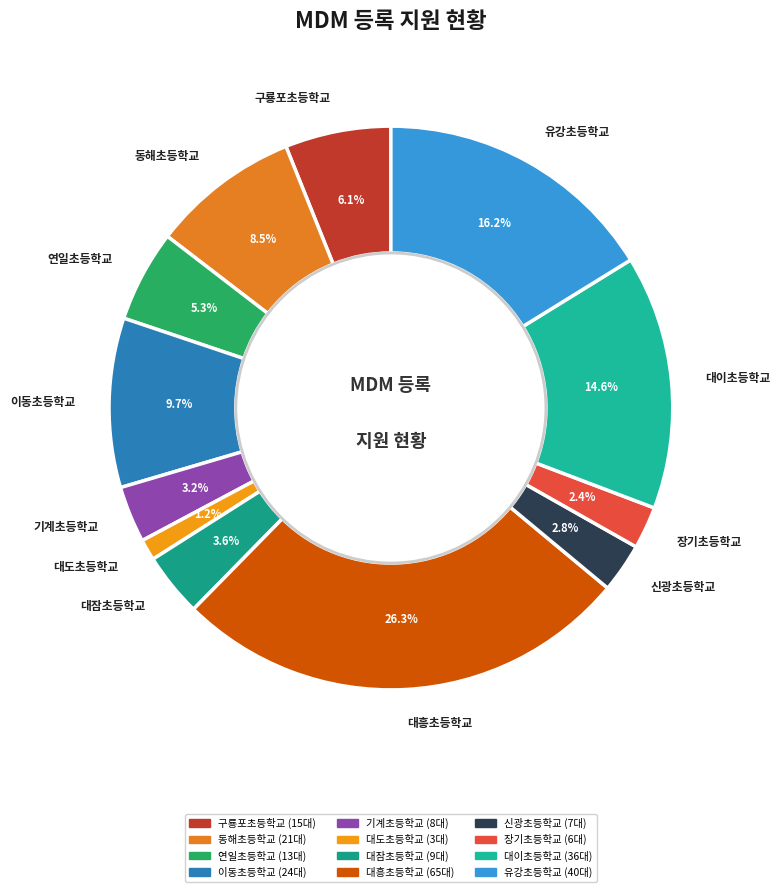

How many segments does this pie chart have?

12